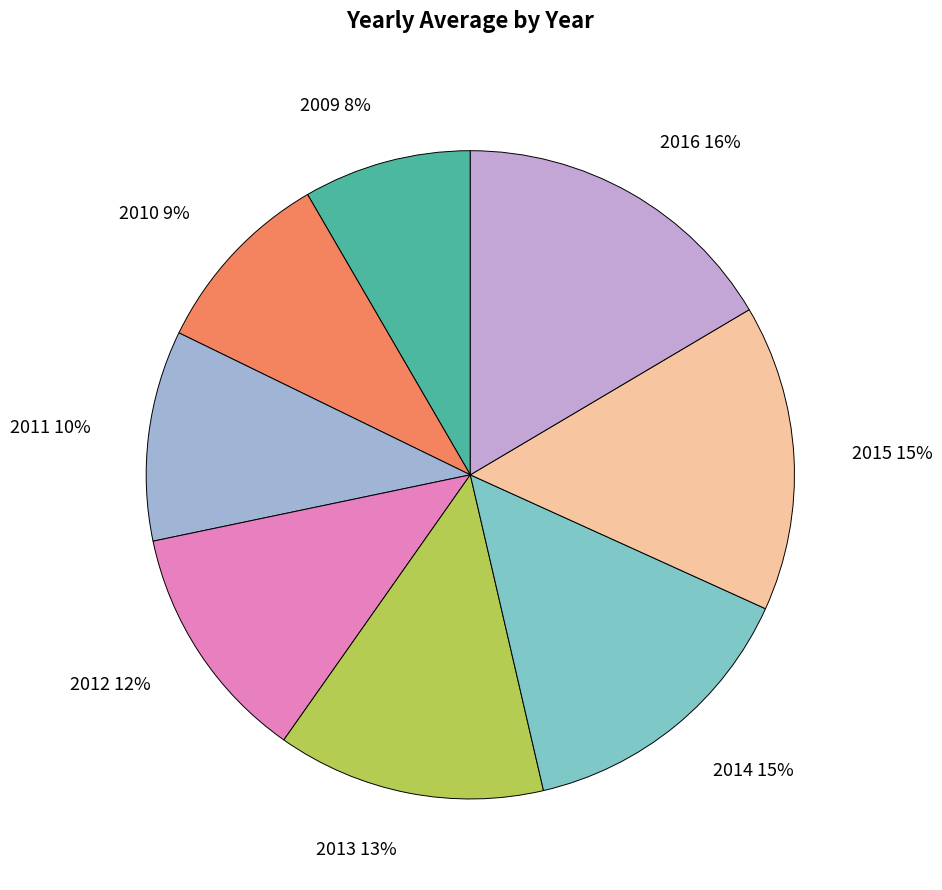

Does any single category account for the majority?

No